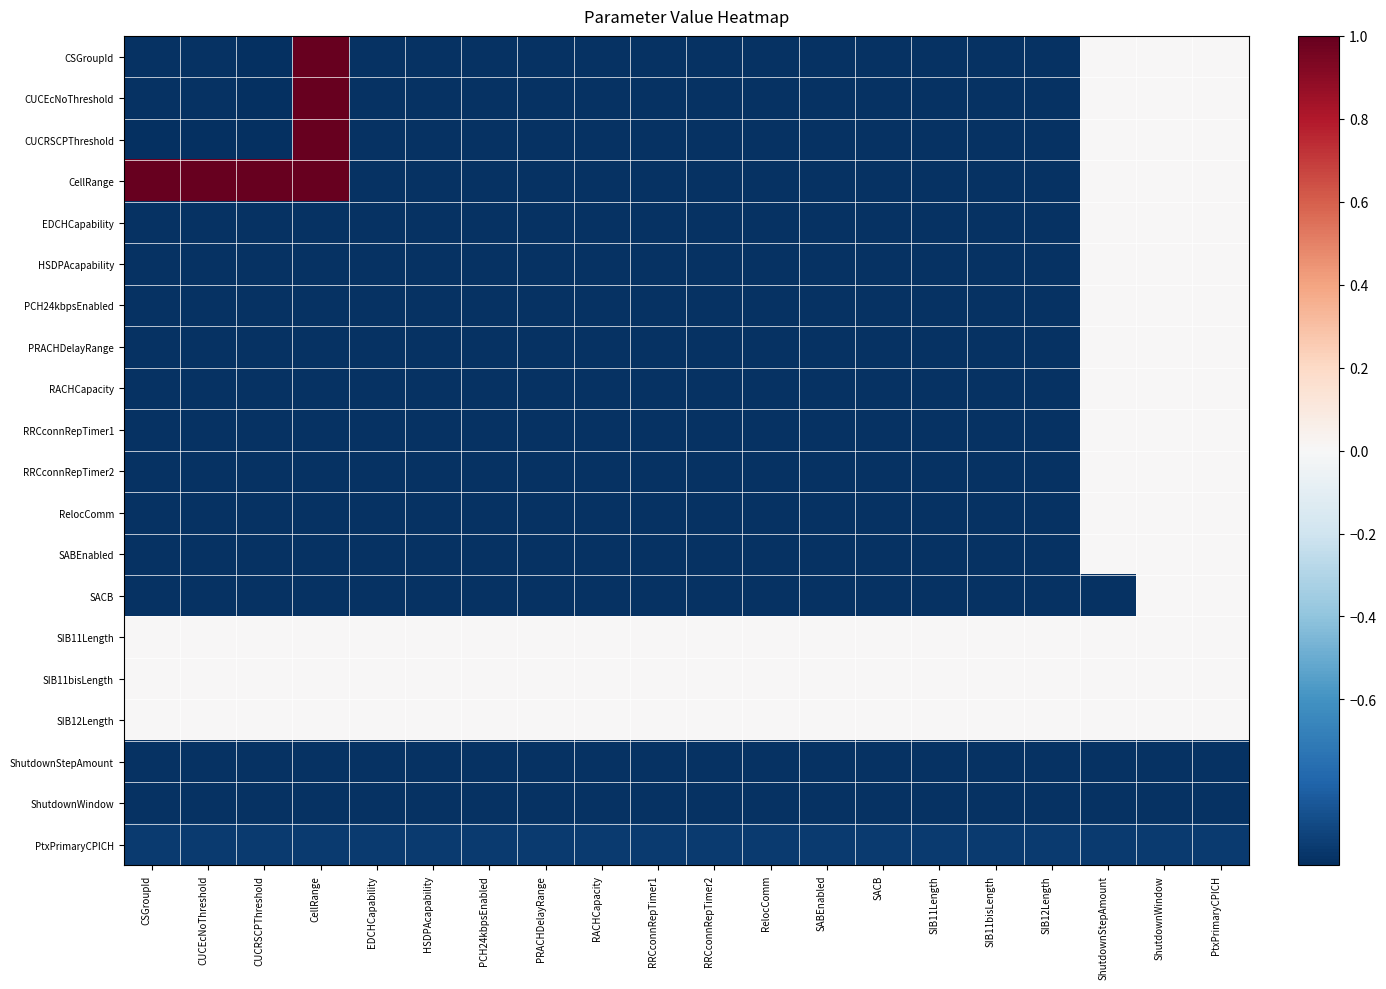

At SIB11Length, list the series in order from smallest to largest.

CSGroupId, CUCEcNoThreshold, CUCRSCPThreshold, CellRange, EDCHCapability, HSDPAcapability, PCH24kbpsEnabled, PRACHDelayRange, RACHCapacity, RRCconnRepTimer1, RRCconnRepTimer2, RelocComm, SABEnabled, SACB, ShutdownStepAmount, ShutdownWindow, PtxPrimaryCPICH, SIB11Length, SIB11bisLength, SIB12Length